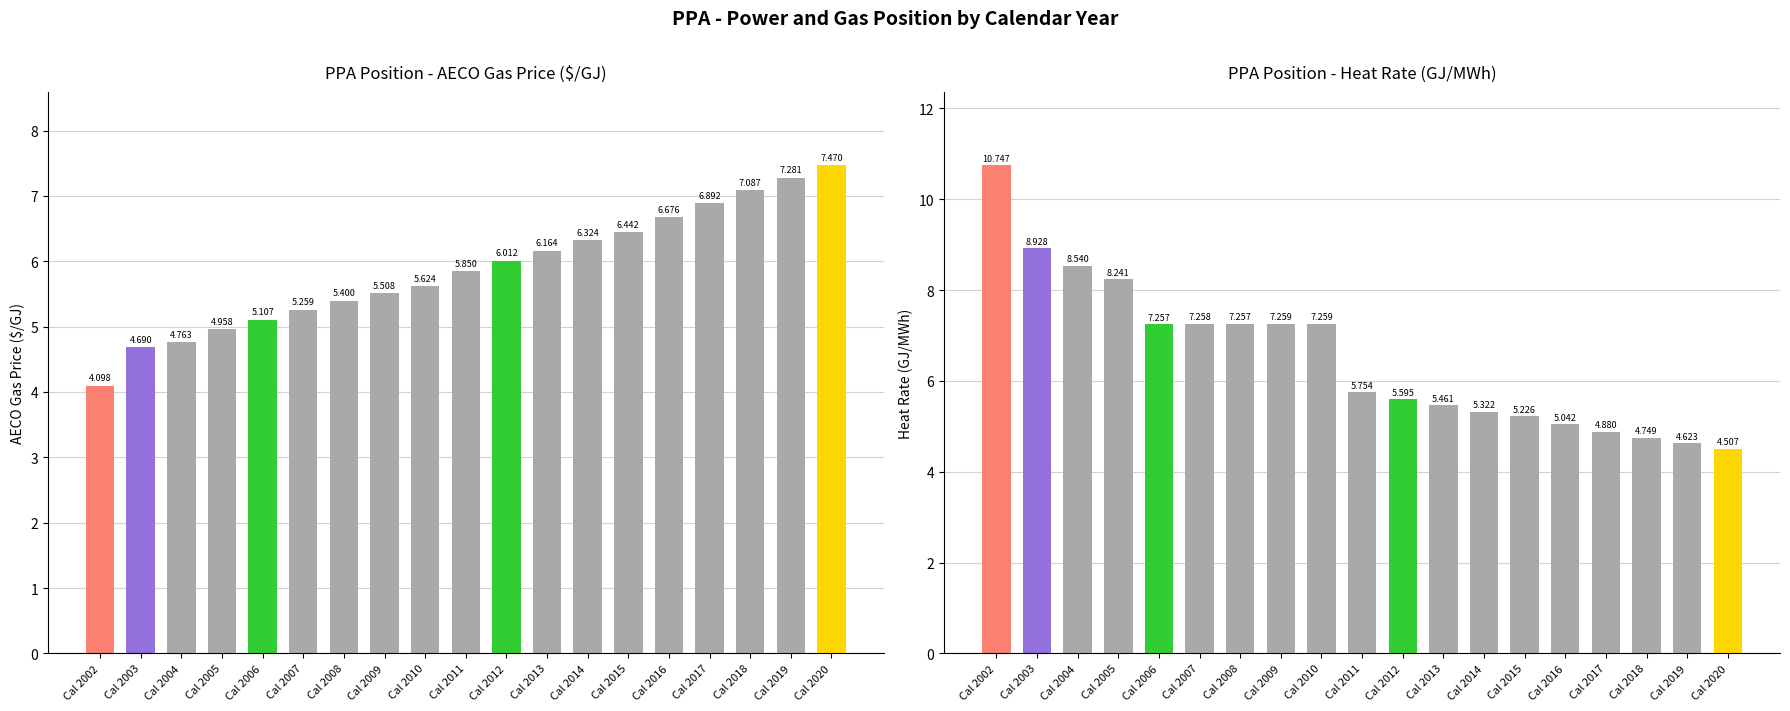

The value of Heat Rate (GJ/MWh) at Cal 2002 is 10.7. True or false?

True